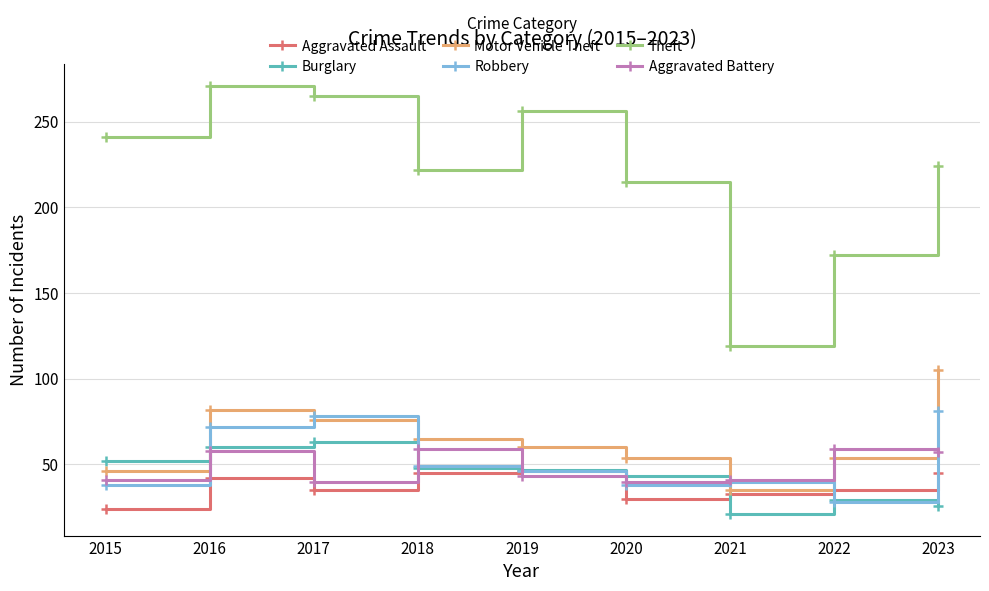

Is this an area chart (filled region under the line)?

No